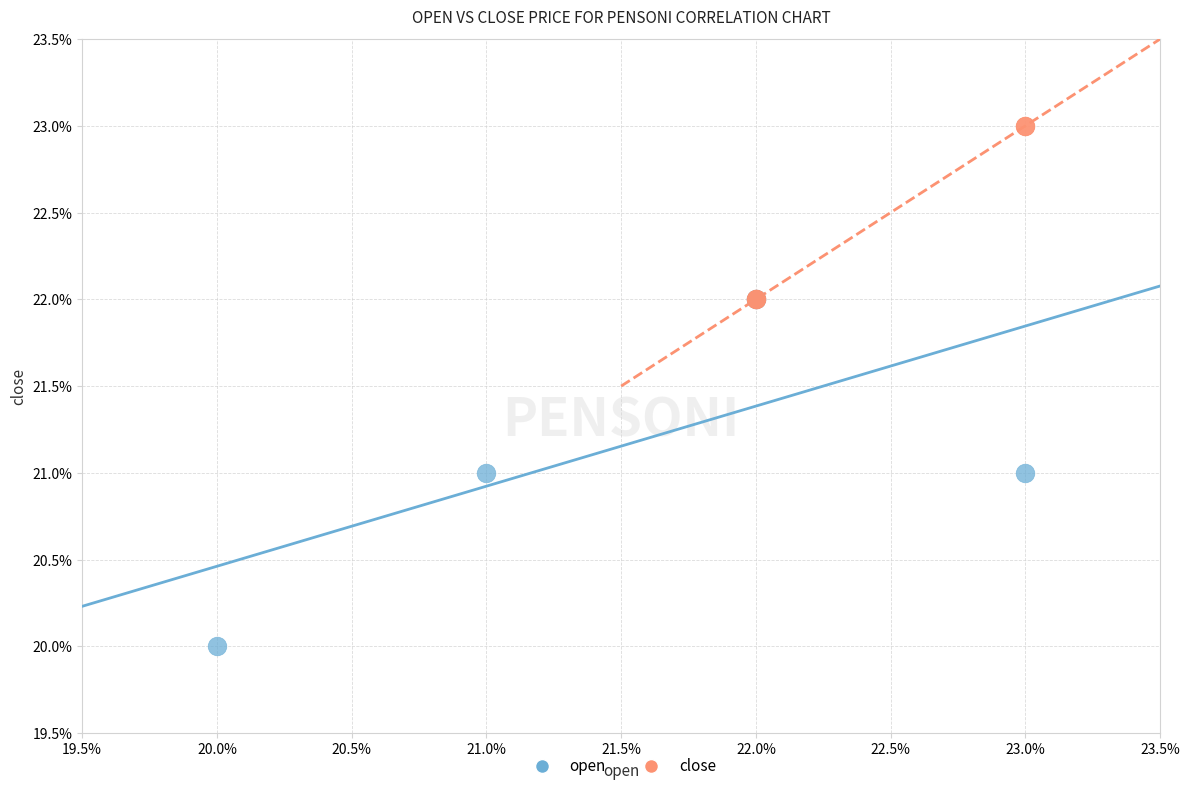

What are all the series names shown in the legend?

open, close